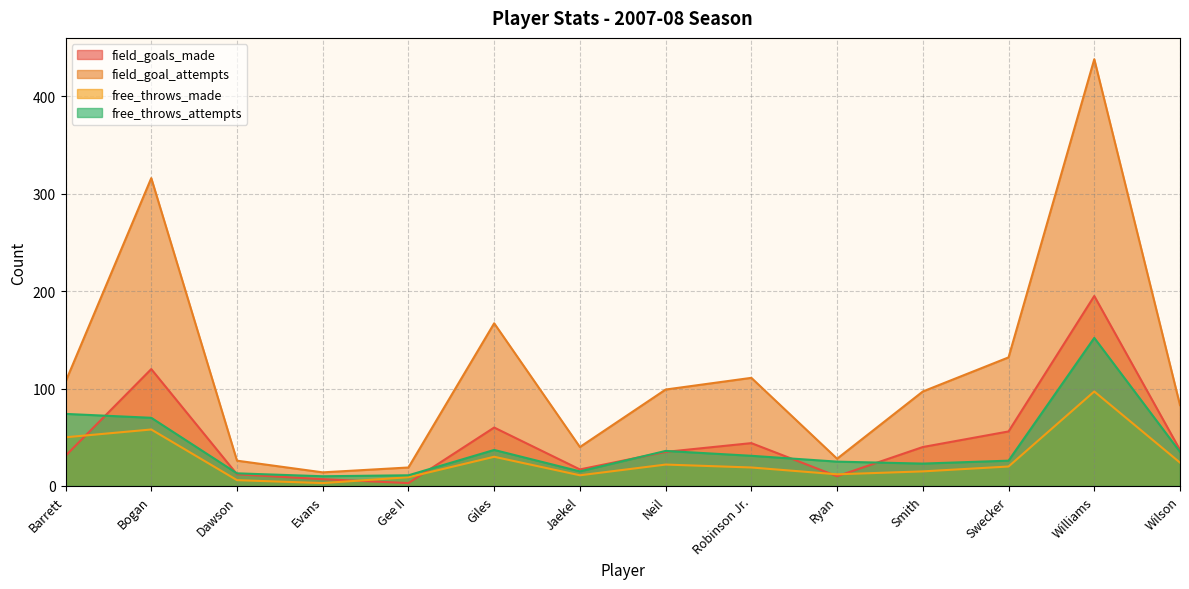

How many data points does each series have?

14